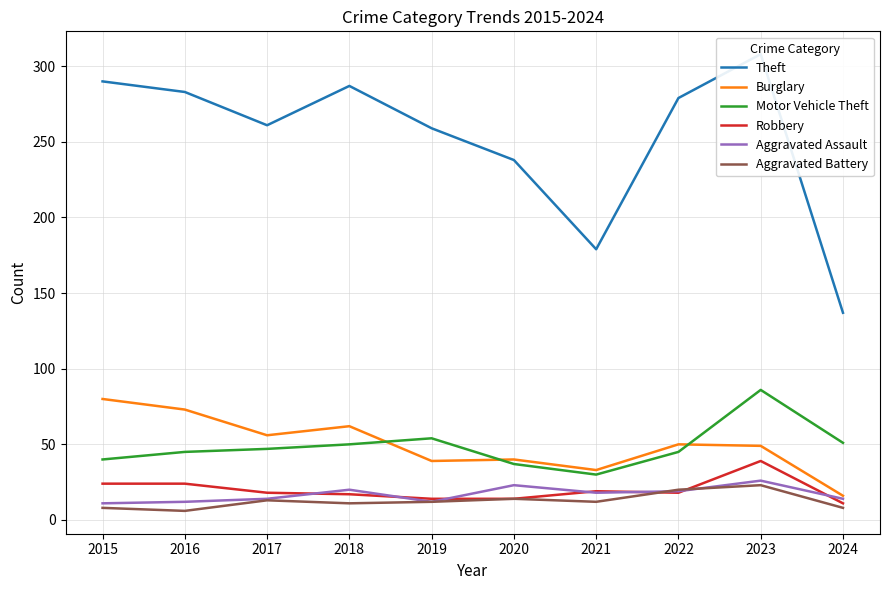

What is the value of the Aggravated Battery point at the 2nd from the left?

6